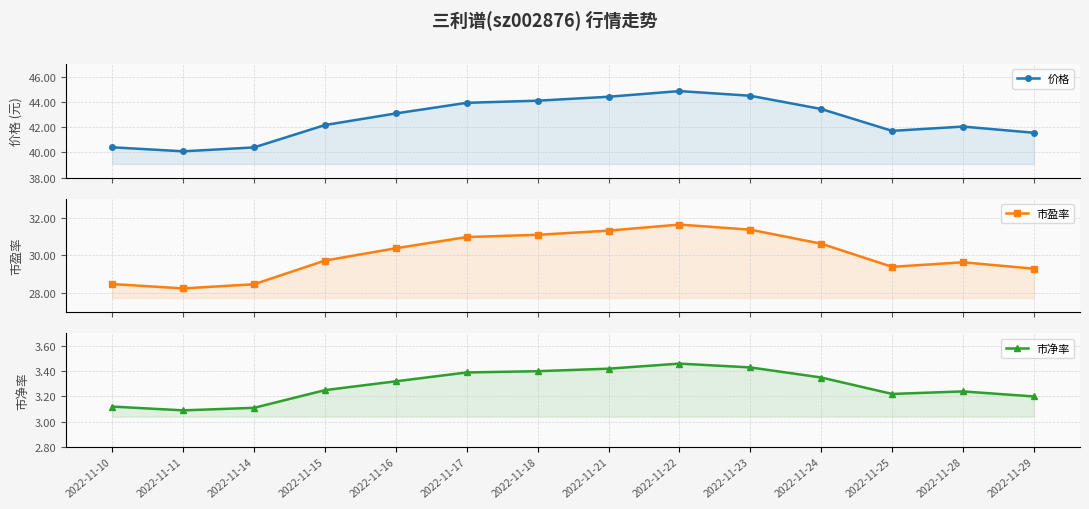

Where is the first local minimum for 价格?

2022-11-11